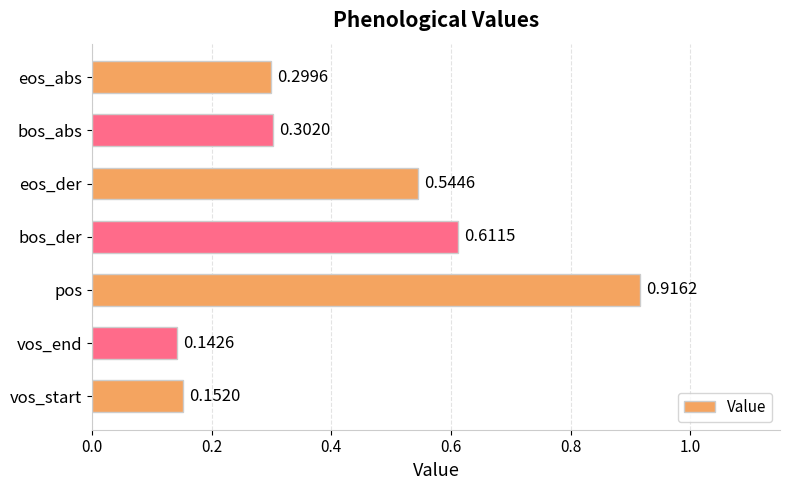

What is the change in value from bos_der to eos_abs?

-0.3